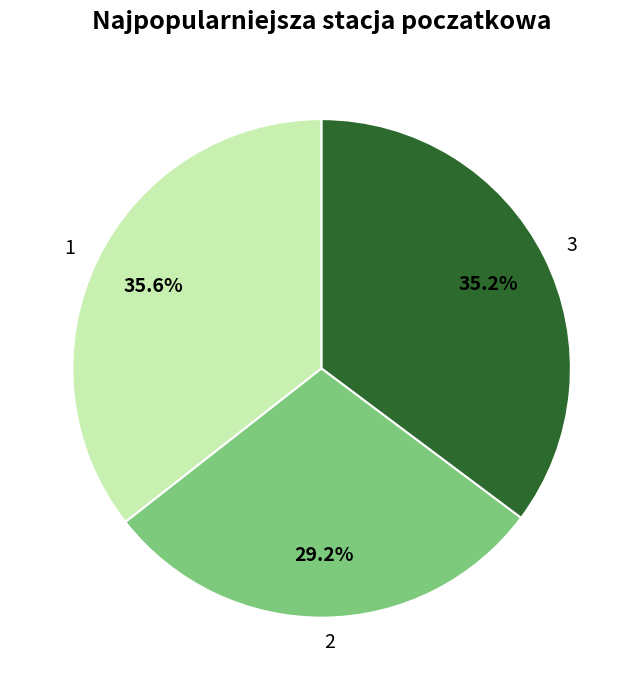

Approximately how many times larger is the value at 1 compared to 3?

1.0